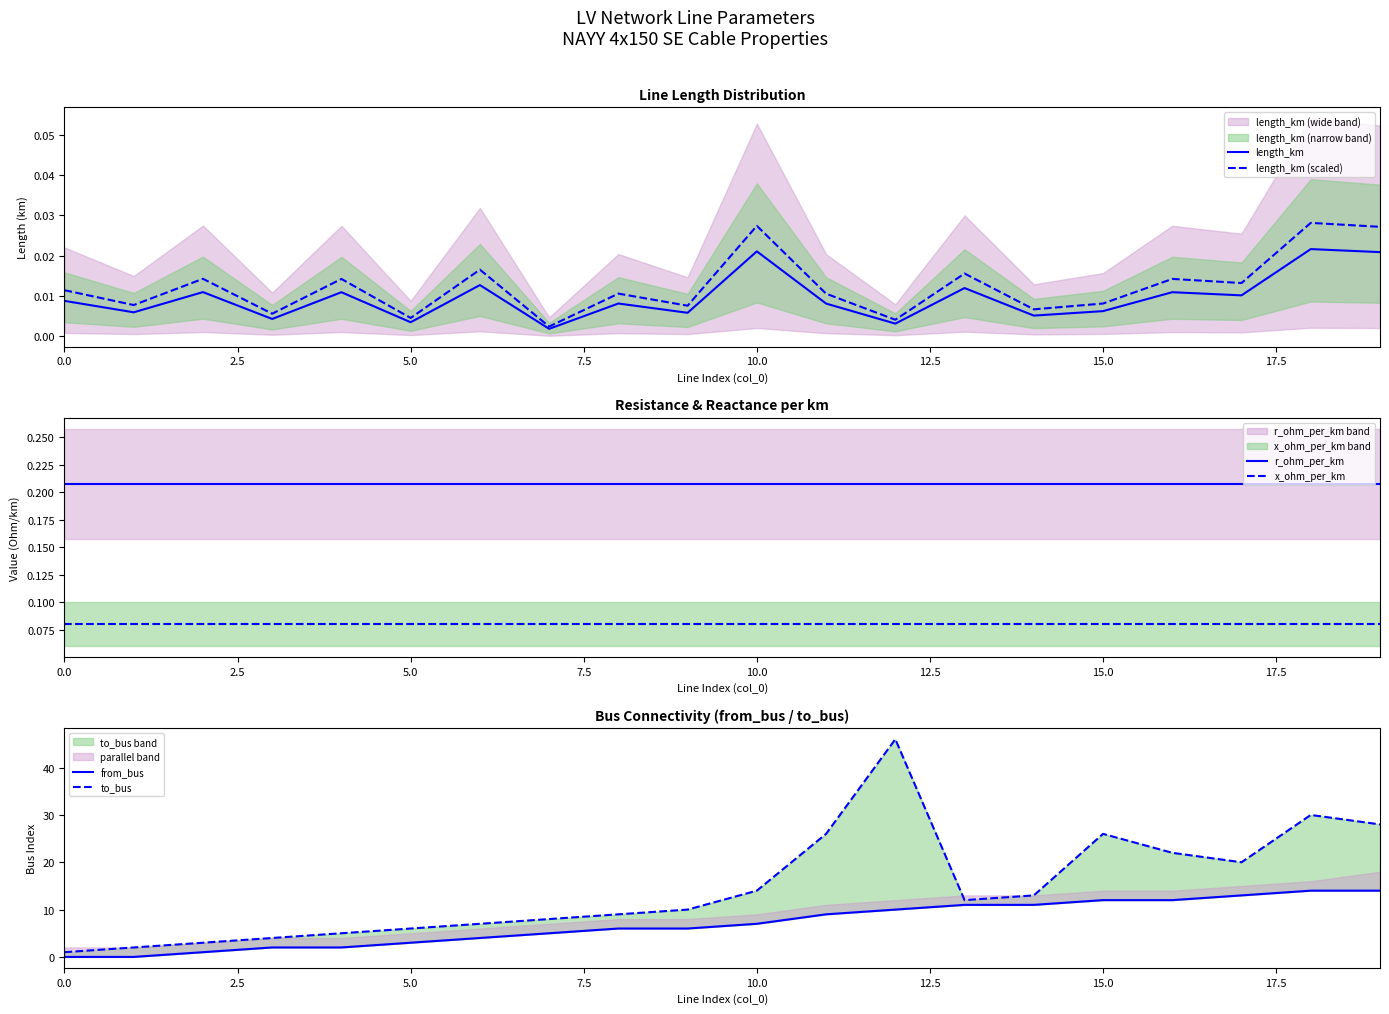

True or false: from_bus has more than 2 points higher than both neighbors.

False